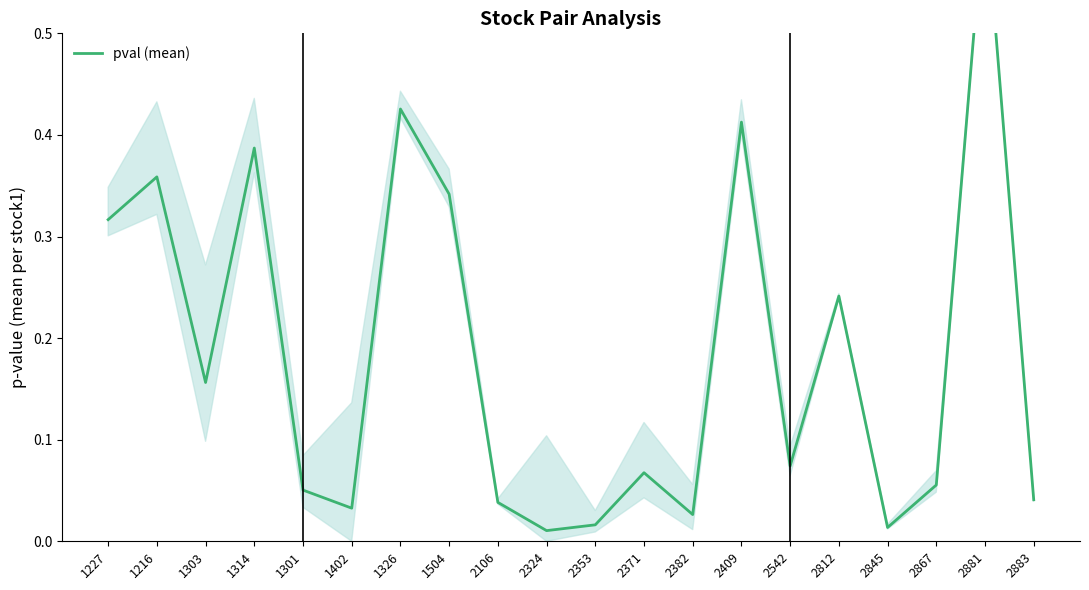

How many lines are shown in the chart?

1